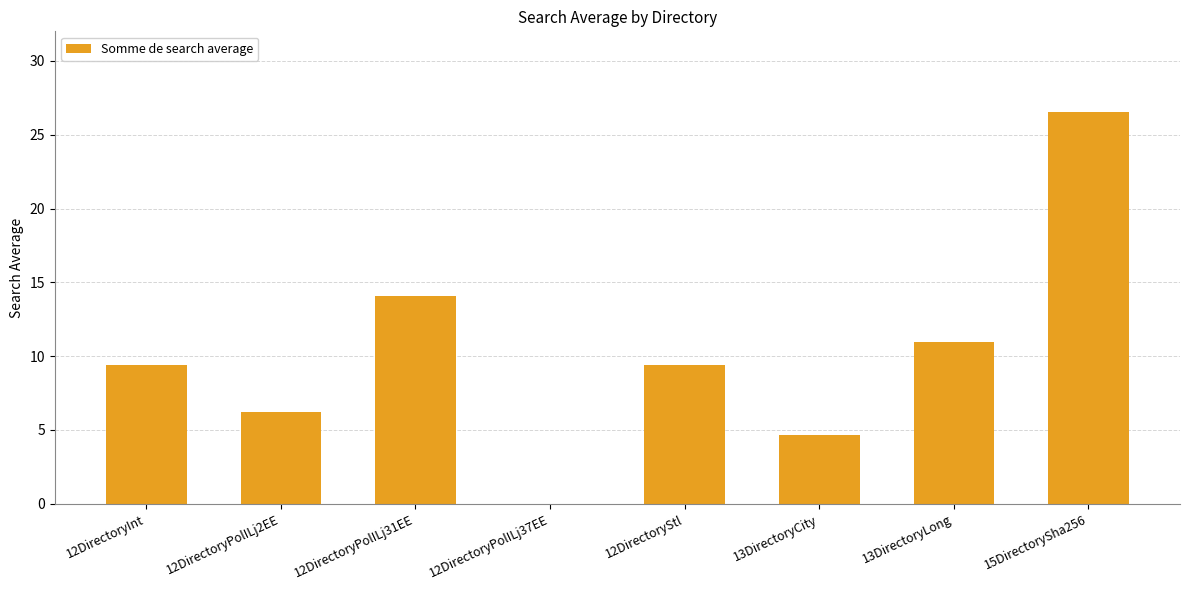

Reading left to right, transcribe all the data shown in this chart.

12DirectoryInt=9.4	12DirectoryPolILj2EE=6.3	12DirectoryPolILj31EE=14.1	12DirectoryPolILj37EE=0.0	12DirectoryStl=9.4	13DirectoryCity=4.7	13DirectoryLong=10.9	15DirectorySha256=26.6